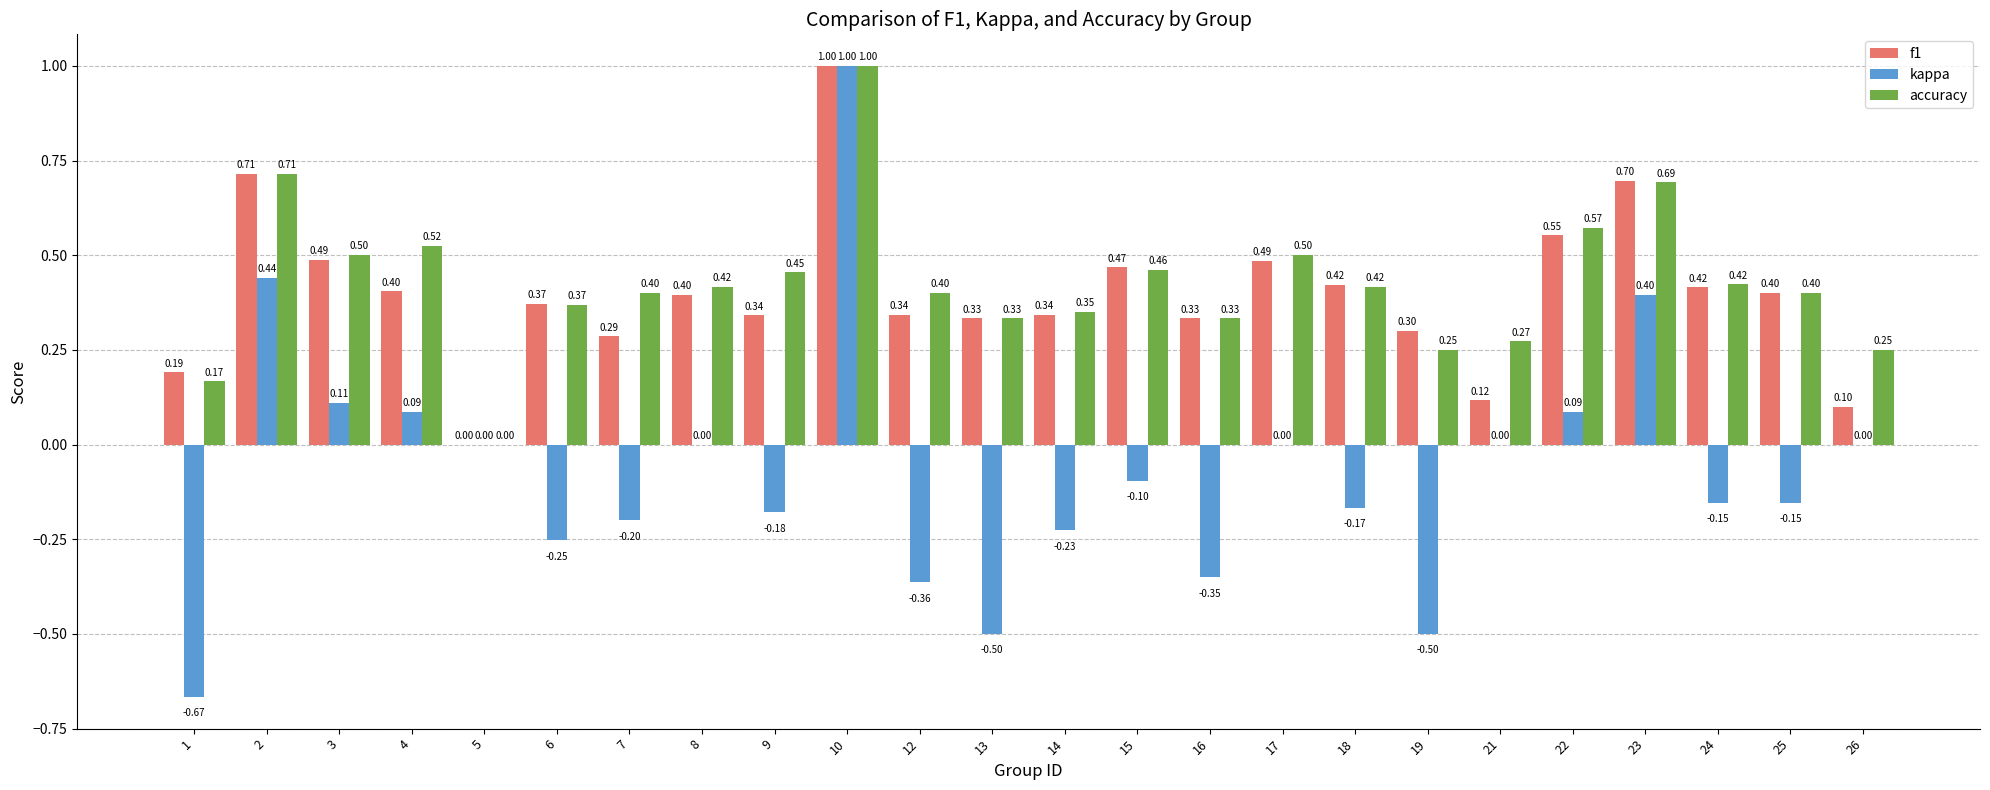

Which series has the largest range (max minus min)?

kappa